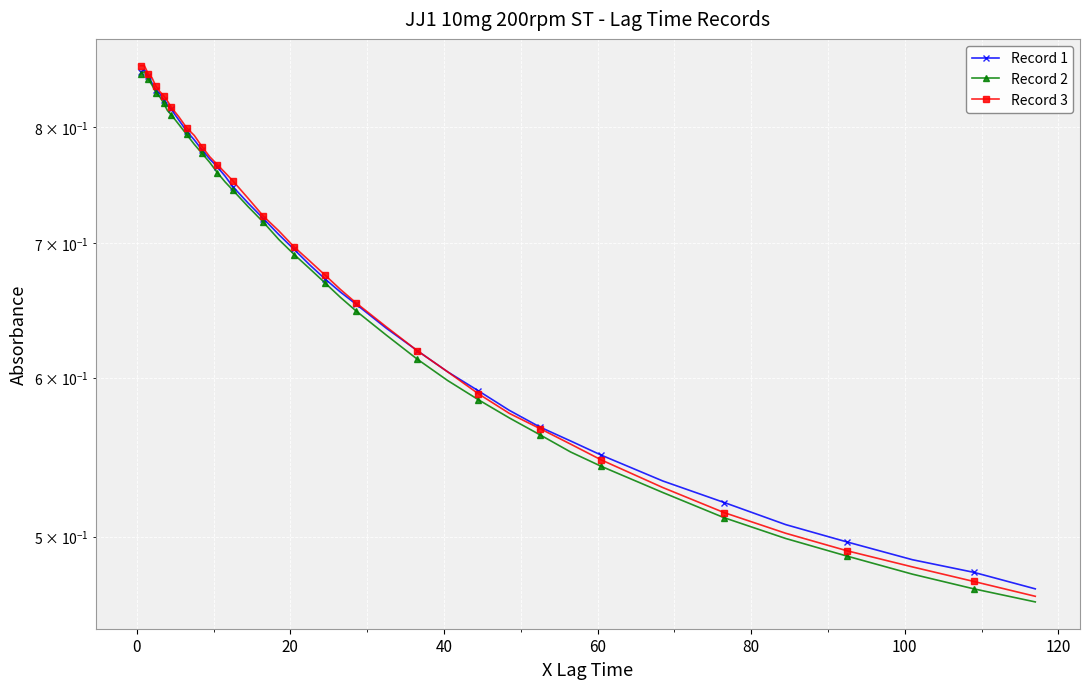

Which series has the widest spread of values?

Record 3